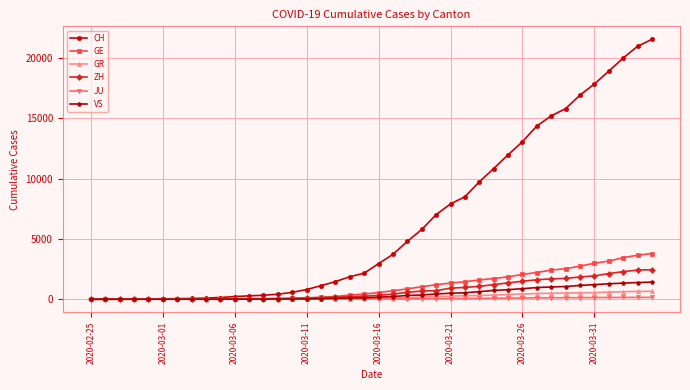

Which series has the largest range (max minus min)?

CH